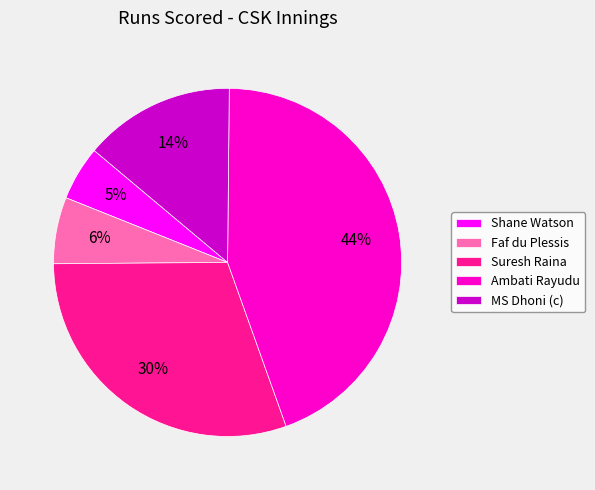

To the nearest percent, what is the difference between the largest and smallest slice percentages?

39%